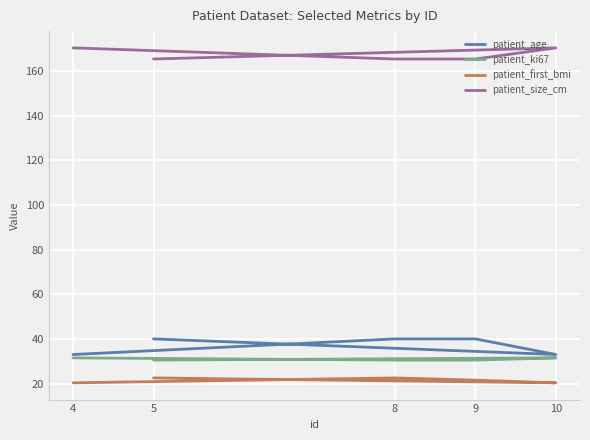

What is the greatest value displayed?

170.5